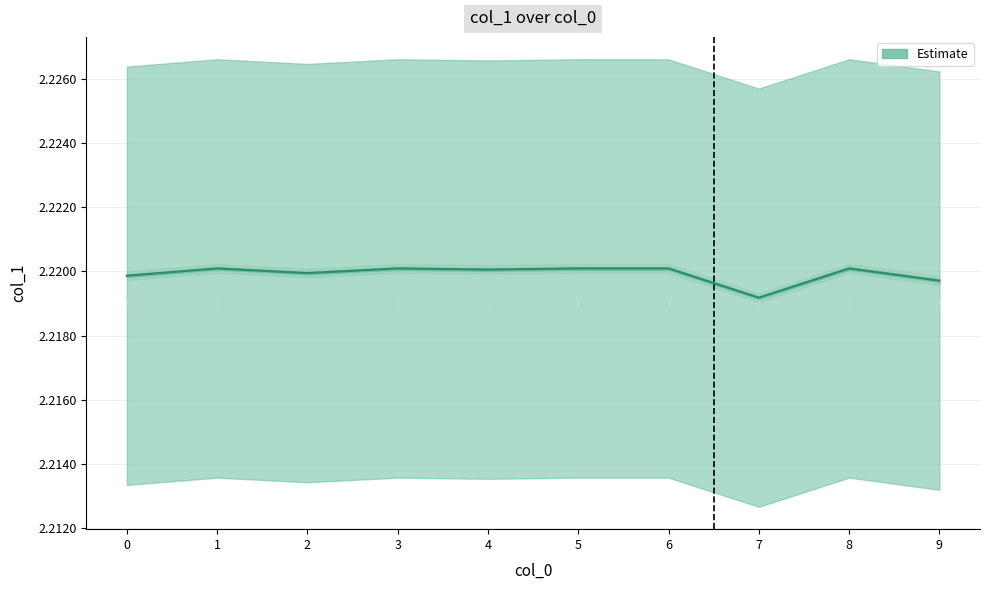

How many distinct data groups are displayed?

1